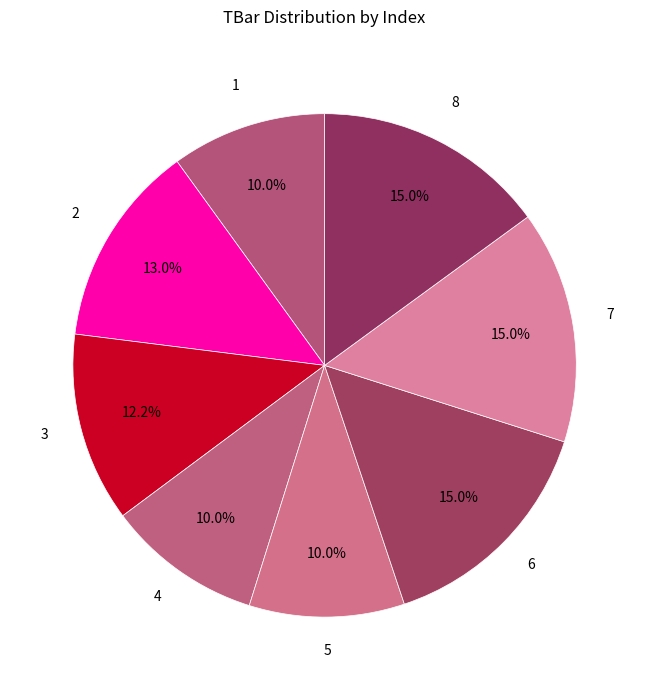

How many slices are in this pie chart?

8